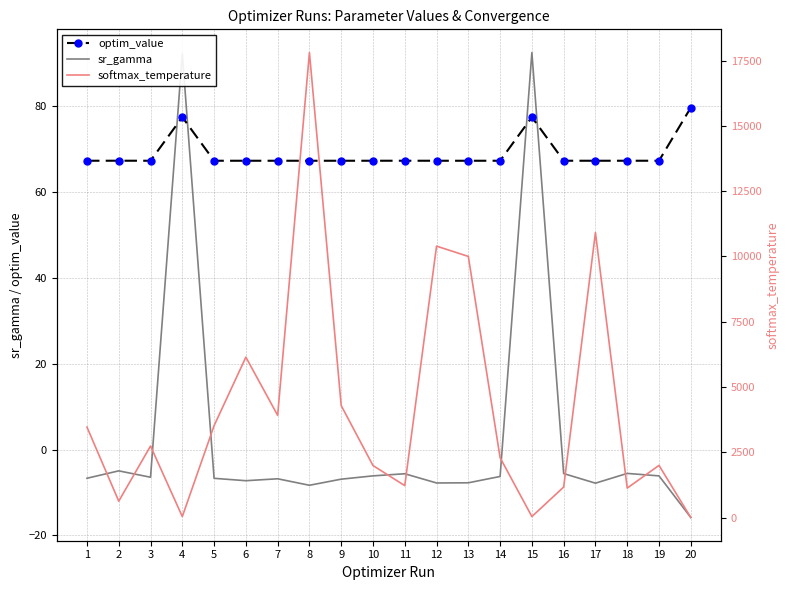

What is the sum of the sr_gamma values at 12 and 11?

-13.4